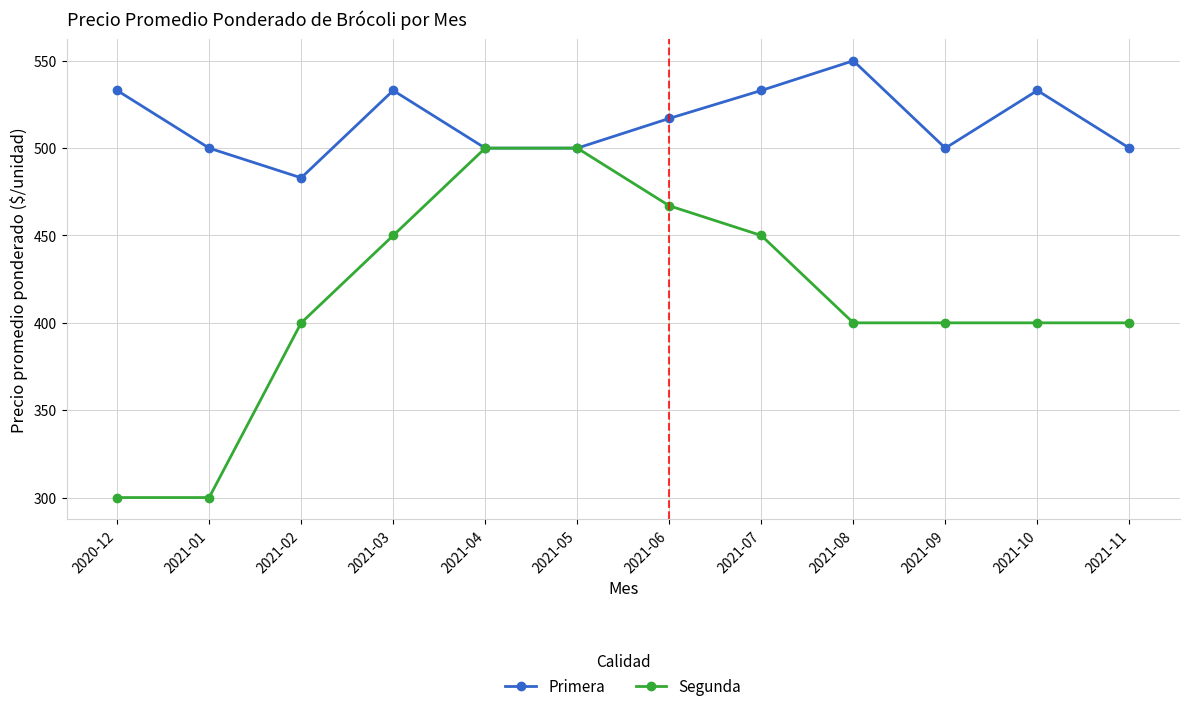

What is the total value across all series at 2021-10?

933